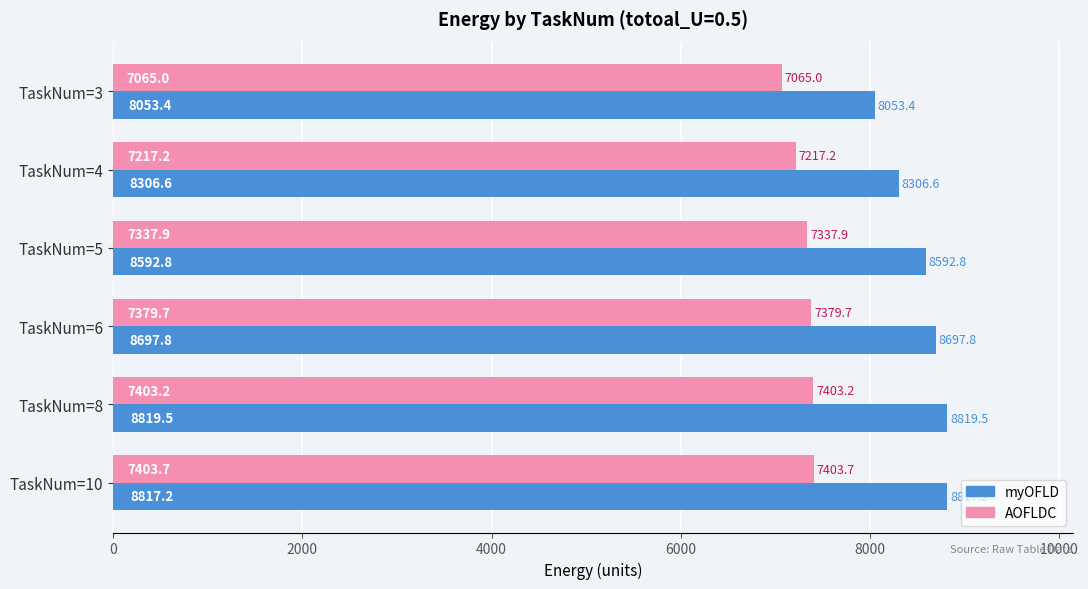

What is the minimum value for AOFLDC?

7065.0